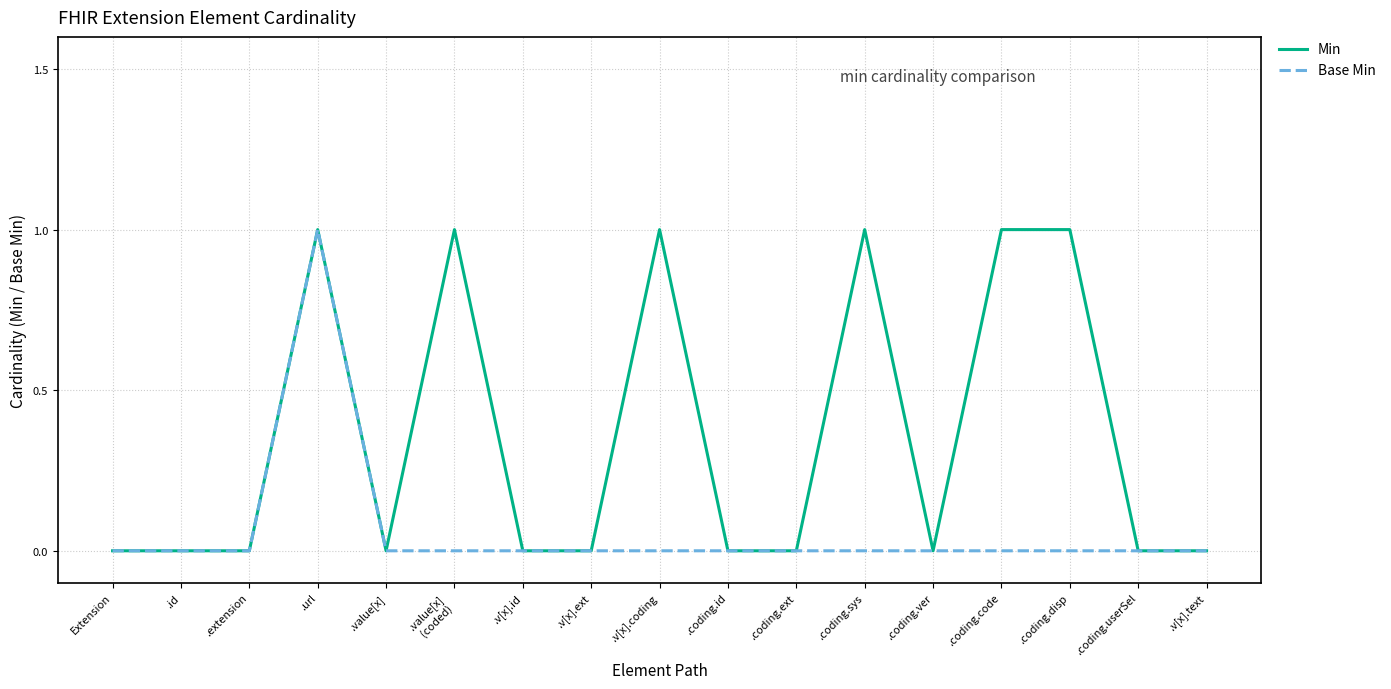

Which series has the largest total across all categories?

Min